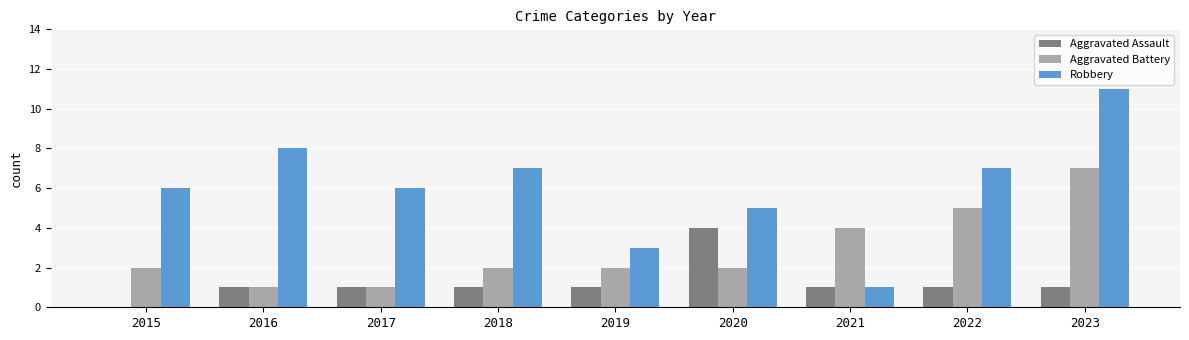

How many data points does each series have?

9